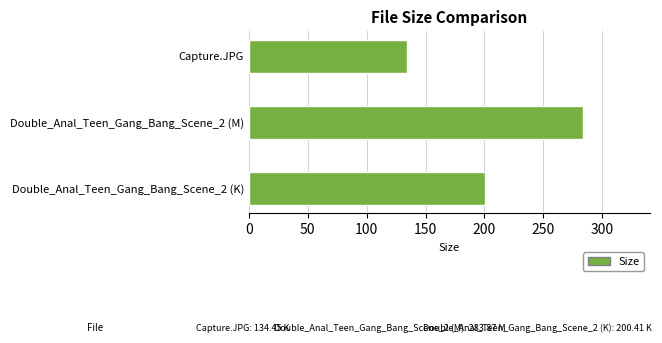

Does the chart contain stacked bars?

No